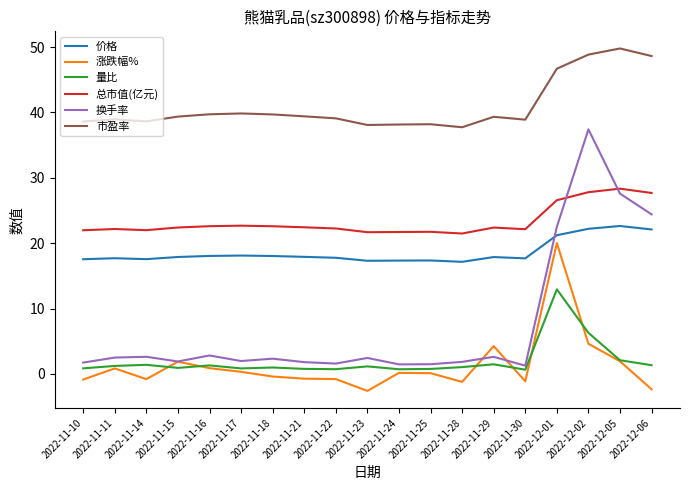

Which series has the largest range (max minus min)?

换手率